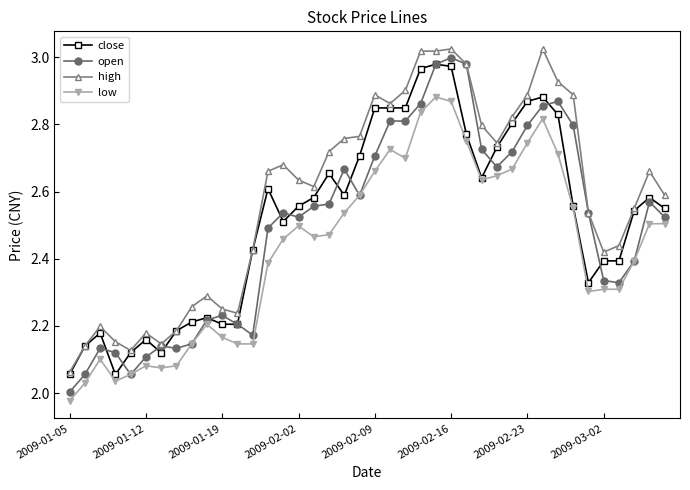

True or false: high and low intersect in this chart.

False